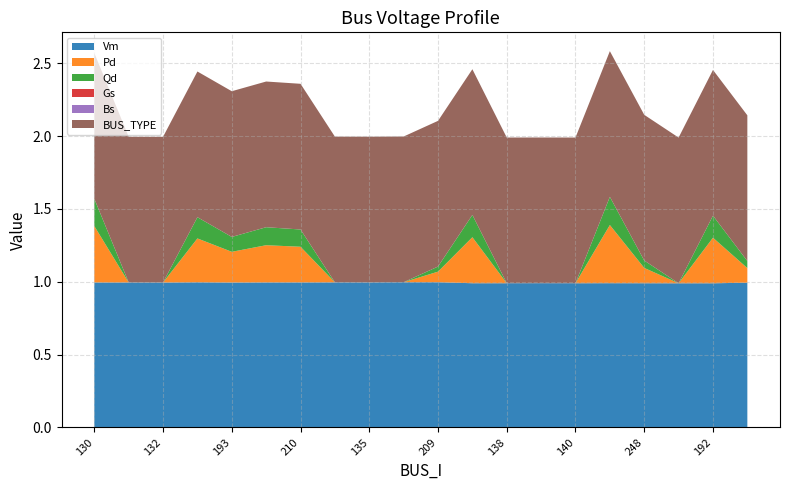

Reading left to right, list all the values displayed in this chart.

Vm: 1.0	1.0	1.0	1.0	1.0	1.0	1.0	1.0	1.0	1.0	1.0	1.0	1.0	1.0	1.0	1.0	1.0	1.0	1.0	1.0
Pd: 0.4	0.0	0.0	0.3	0.2	0.3	0.2	0.0	0.0	0.0	0.1	0.3	0.0	0.0	0.0	0.4	0.1	0.0	0.3	0.1
Qd: 0.2	0.0	0.0	0.1	0.1	0.1	0.1	0.0	0.0	0.0	0.0	0.2	0.0	0.0	0.0	0.2	0.1	0.0	0.2	0.0
Gs: 0.0	0.0	0.0	0.0	0.0	0.0	0.0	0.0	0.0	0.0	0.0	0.0	0.0	0.0	0.0	0.0	0.0	0.0	0.0	0.0
Bs: 0.0	0.0	0.0	0.0	0.0	0.0	0.0	0.0	0.0	0.0	0.0	0.0	0.0	0.0	0.0	0.0	0.0	0.0	0.0	0.0
BUS_TYPE: 1.0	1.0	1.0	1.0	1.0	1.0	1.0	1.0	1.0	1.0	1.0	1.0	1.0	1.0	1.0	1.0	1.0	1.0	1.0	1.0